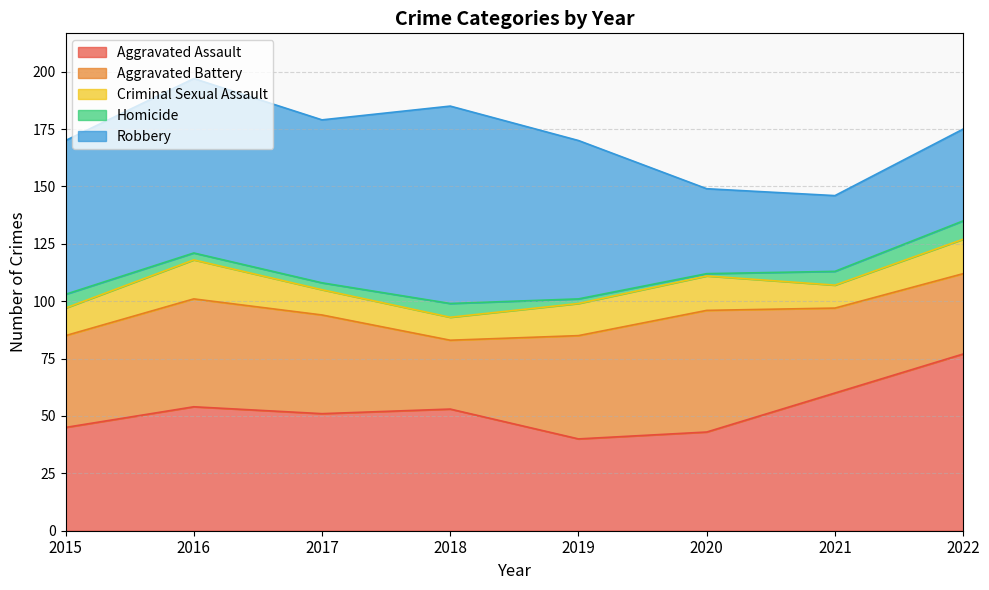

Does the chart have visible grid lines?

Yes